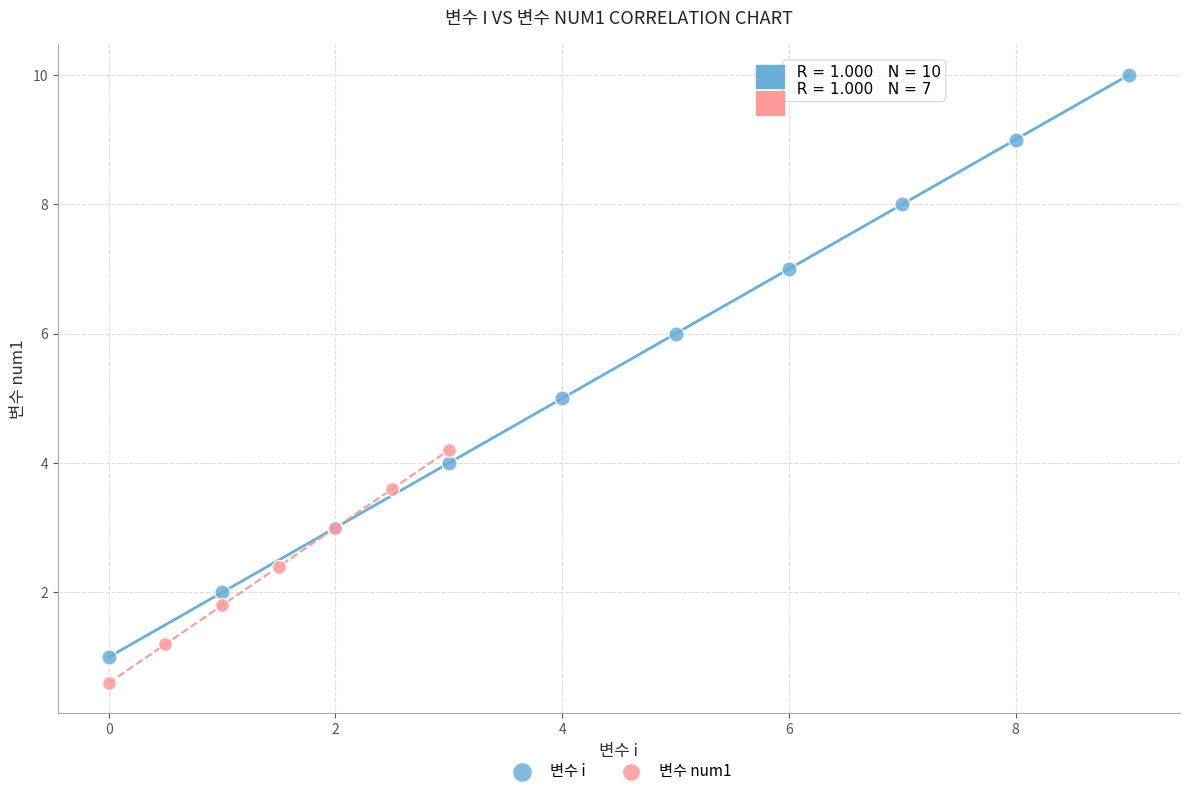

Which series has the widest spread of Y values?

변수 i